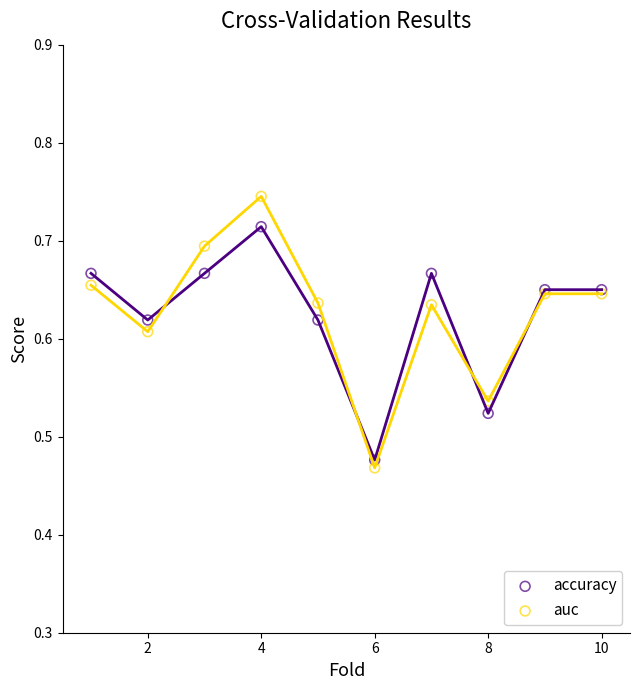

Which series has the largest Y range (max minus min)?

auc